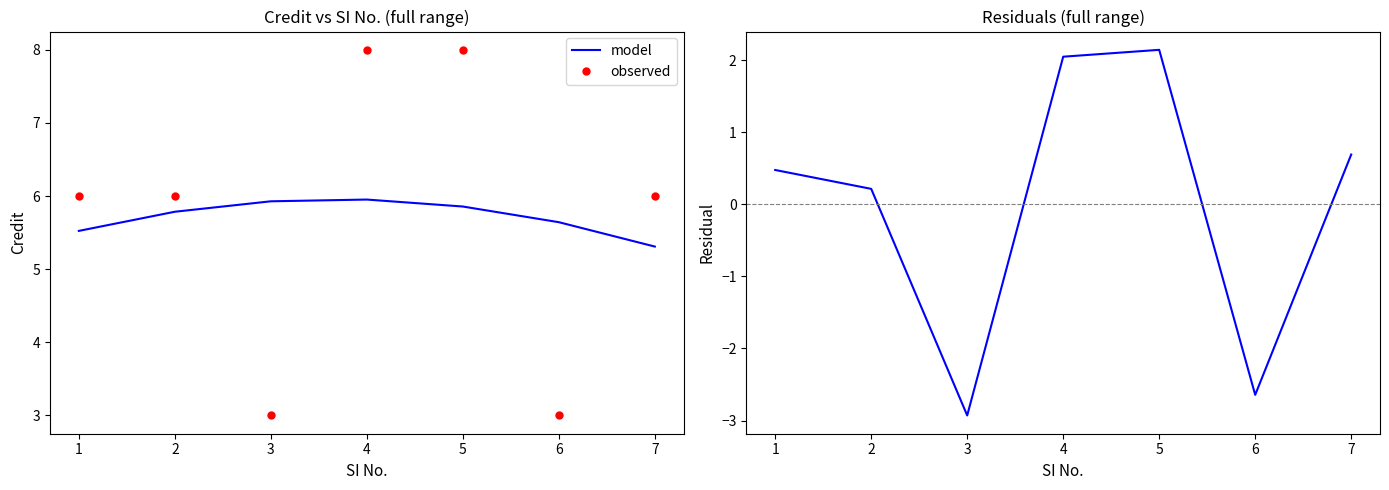

What is the highest value of the observed series?

8.0